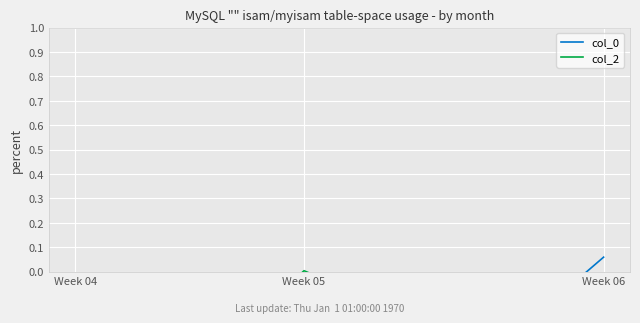

Which category has the lowest value across all series?

Week 05